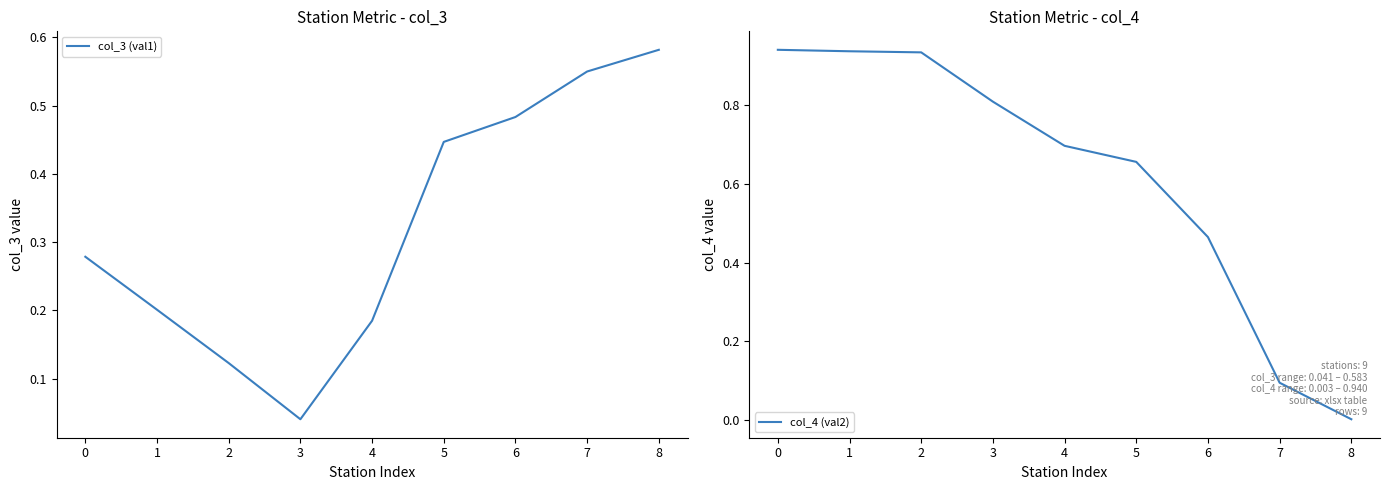

True or false: col_4 (val2) has a value of 1.5 at 0.

False